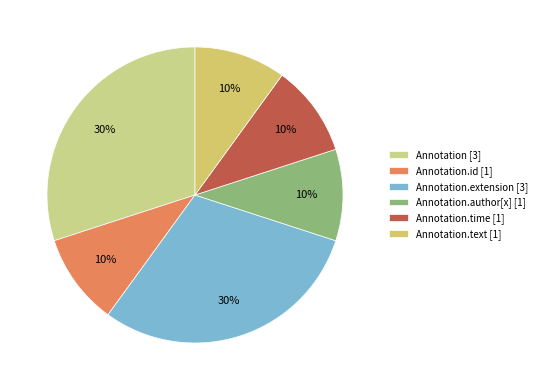

Count the number of slices in the pie.

6